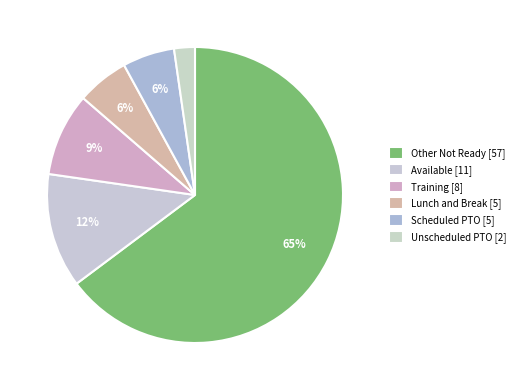

How many slices are in this pie chart?

6